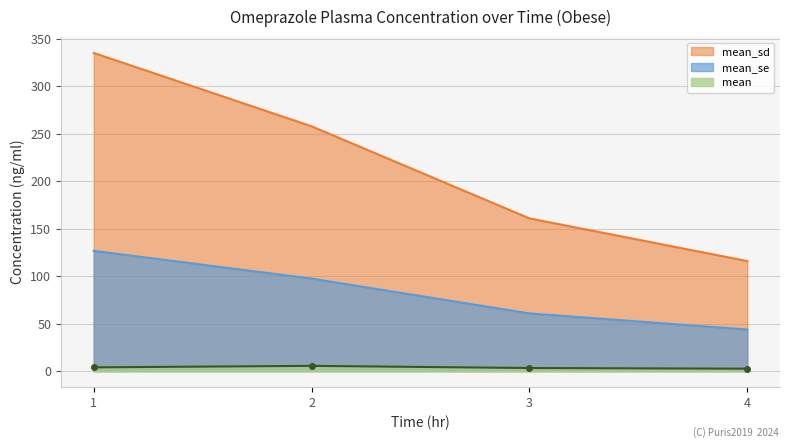

At which category is the sum across all series the highest?

1